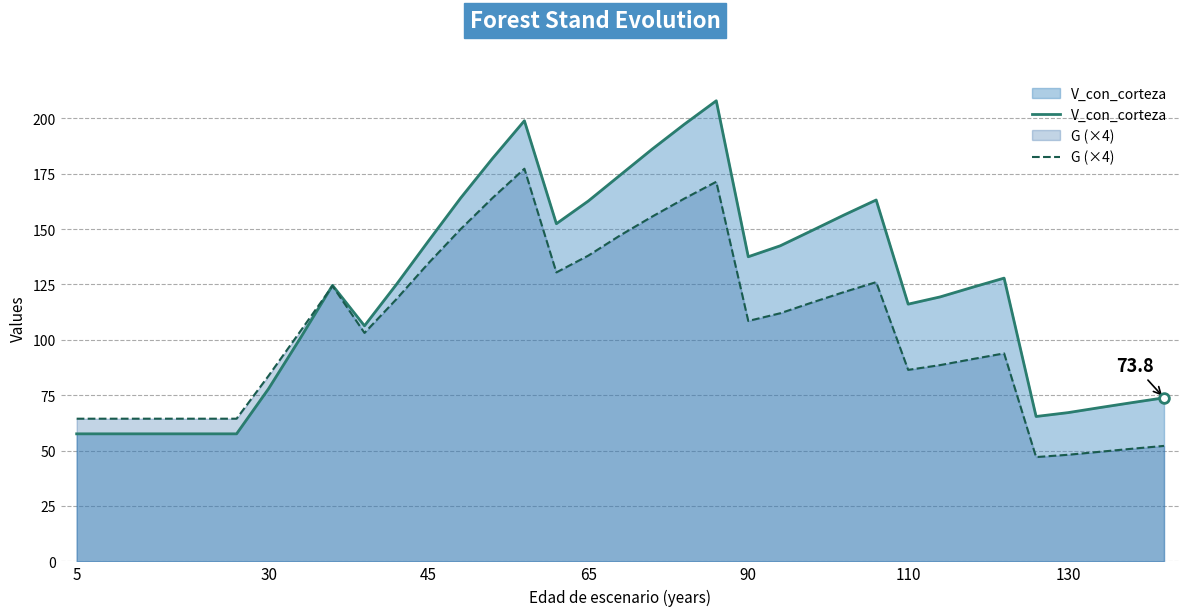

List the series in order of their overall mean, highest first.

V_con_corteza, G (×4)